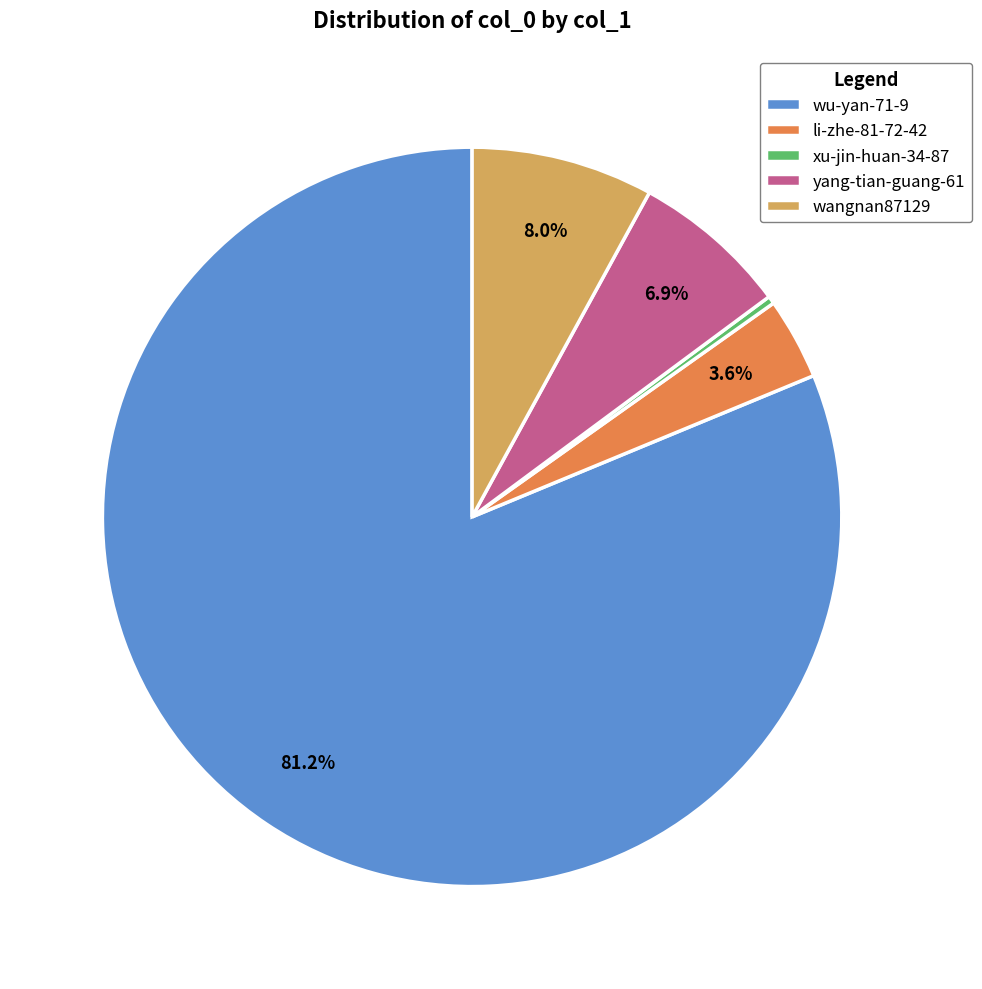

To the nearest percent, what is the average slice percentage?

20%